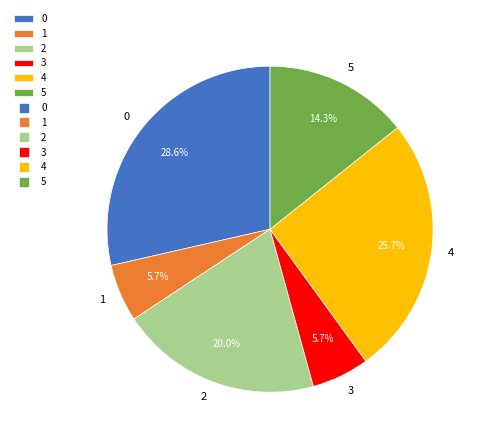

To the nearest percent, what percentage of the pie is 5?

14%